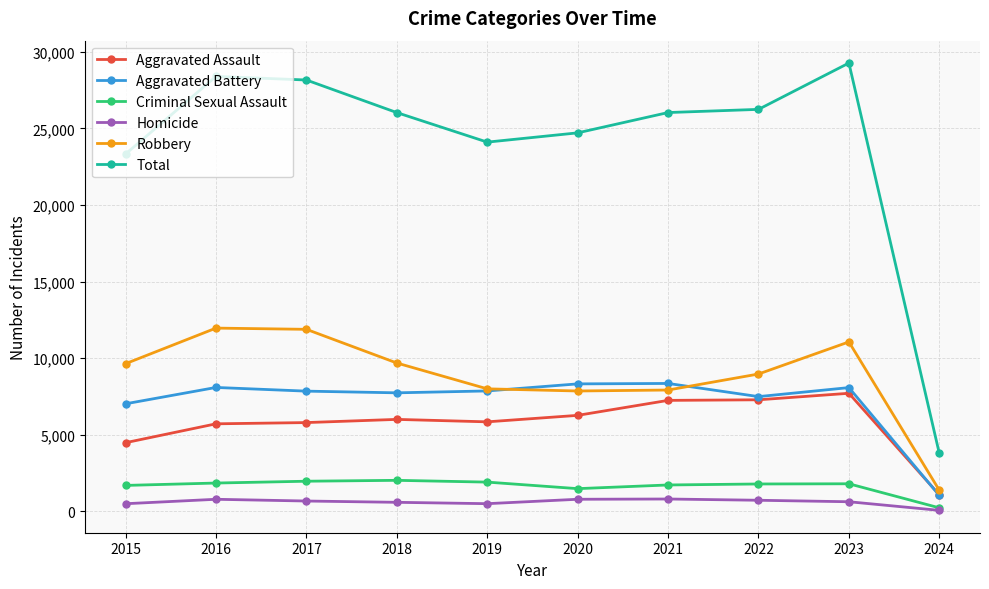

Which series has the largest total across all categories?

Total